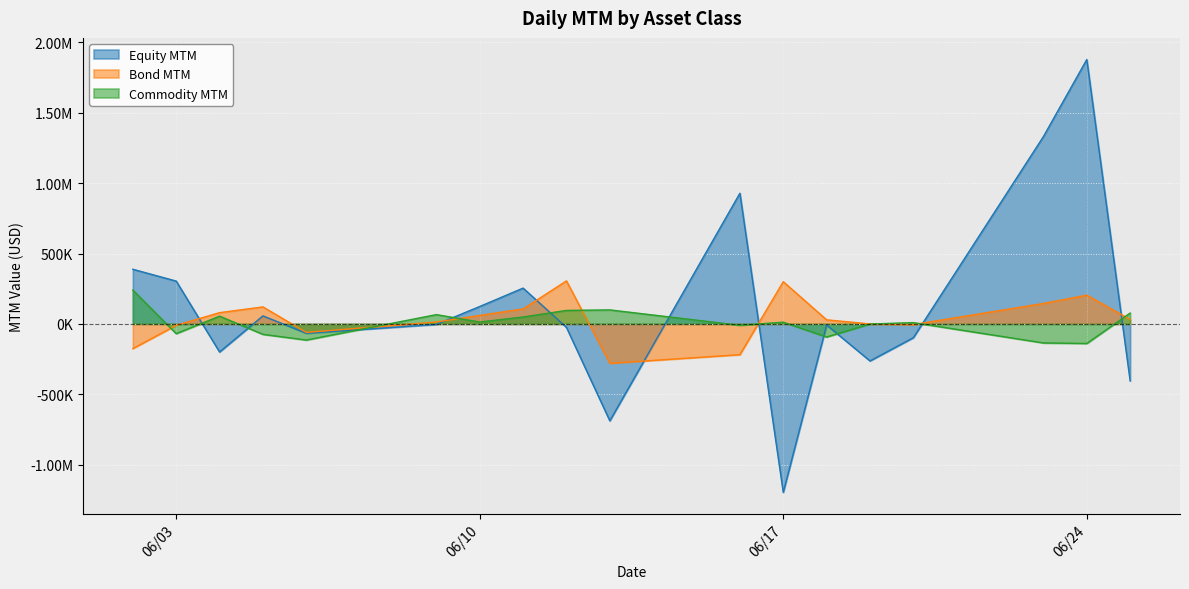

How many series are shown in this chart?

3